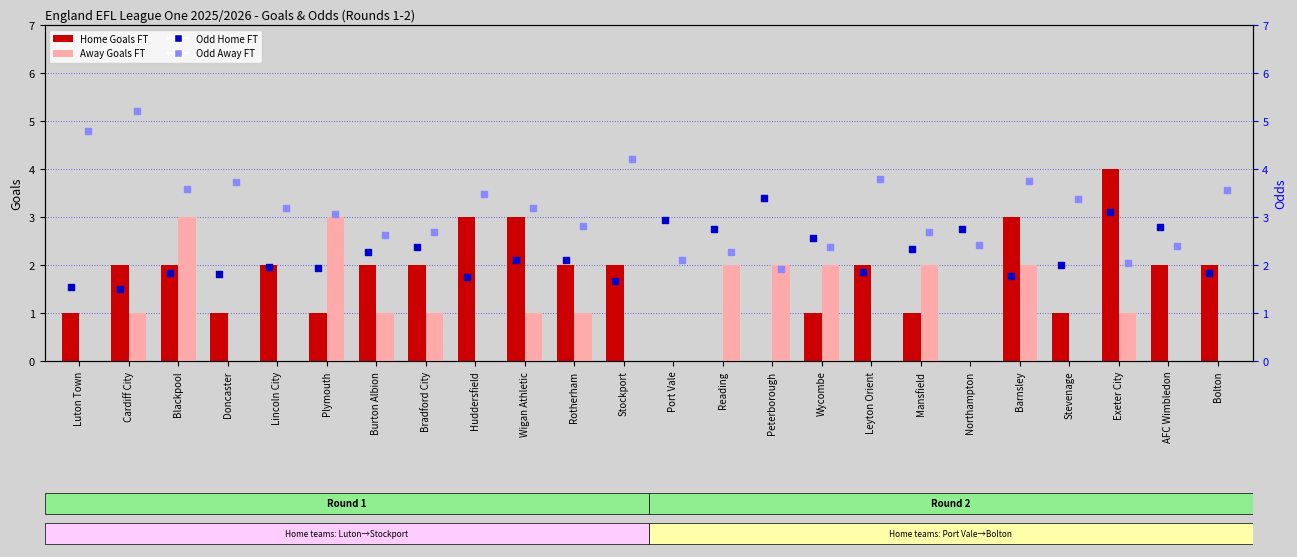

What is the total value across all series at Reading?

7.0